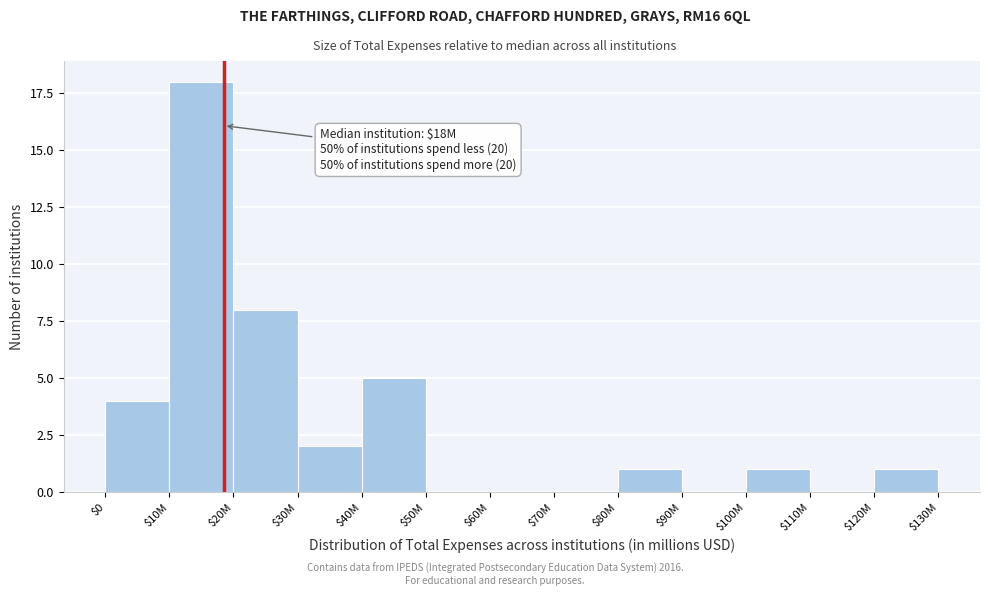

Where is the data nearest to the value 9?

$20M